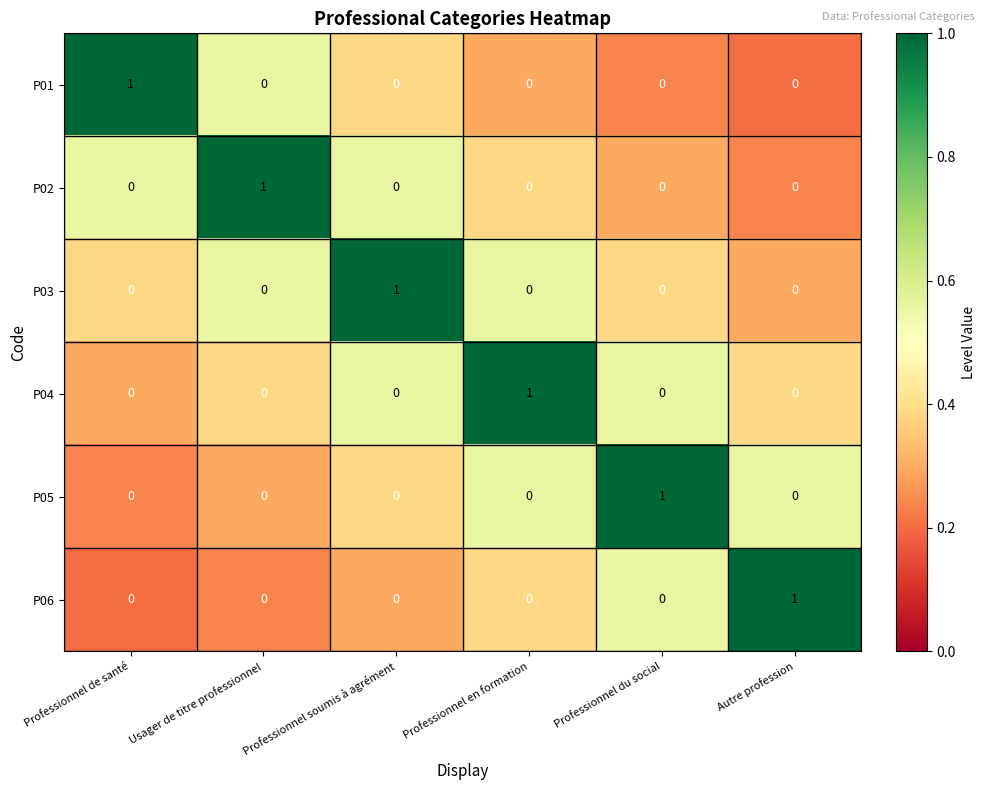

How many P06 values are between 0 and 1?

6